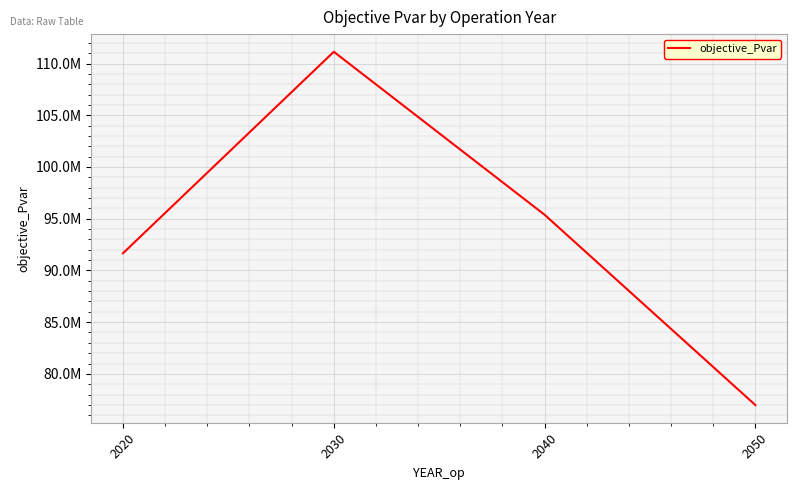

Read the value at 2040.

95381049.3